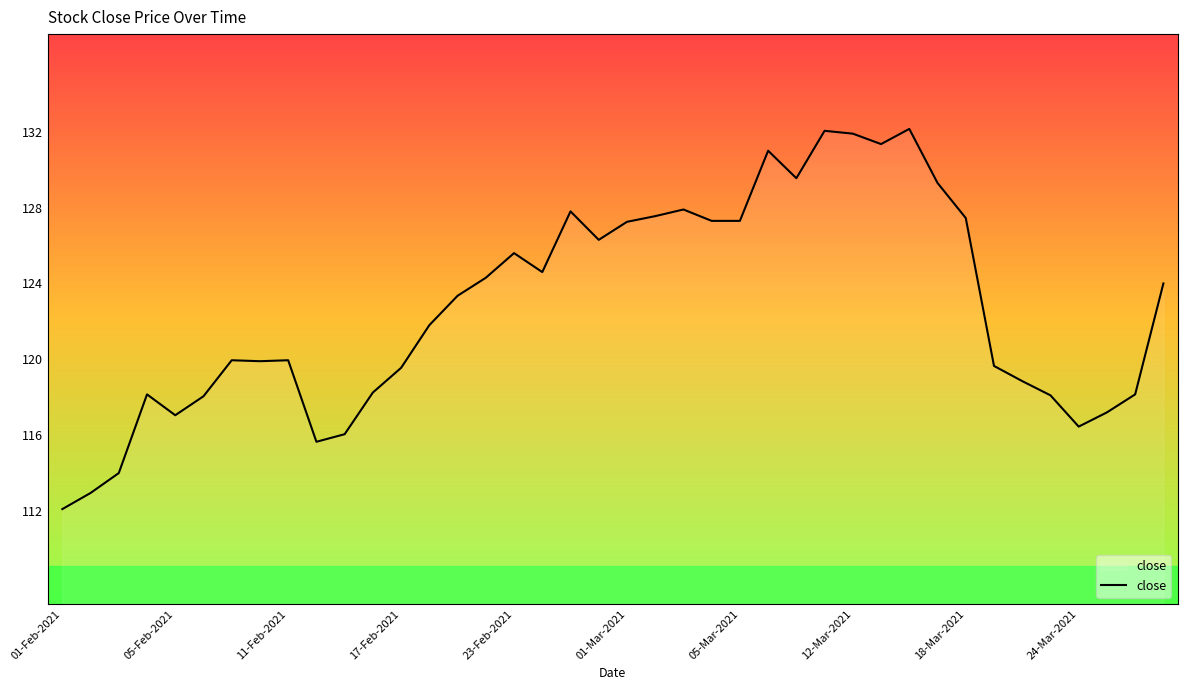

Does the chart display data point markers on the line(s)?

No